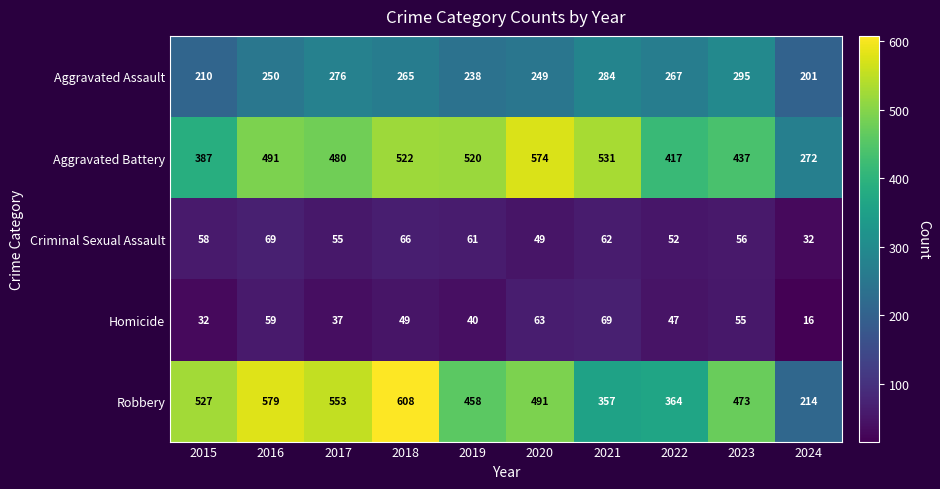

Which series has the largest range (max minus min)?

Robbery